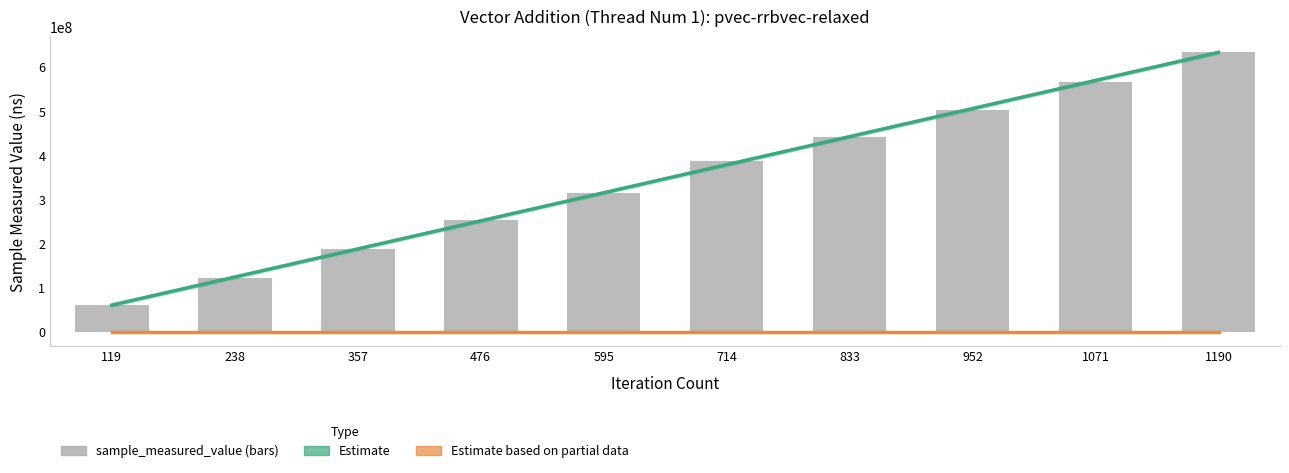

At which category is the sum across all series the highest?

1190